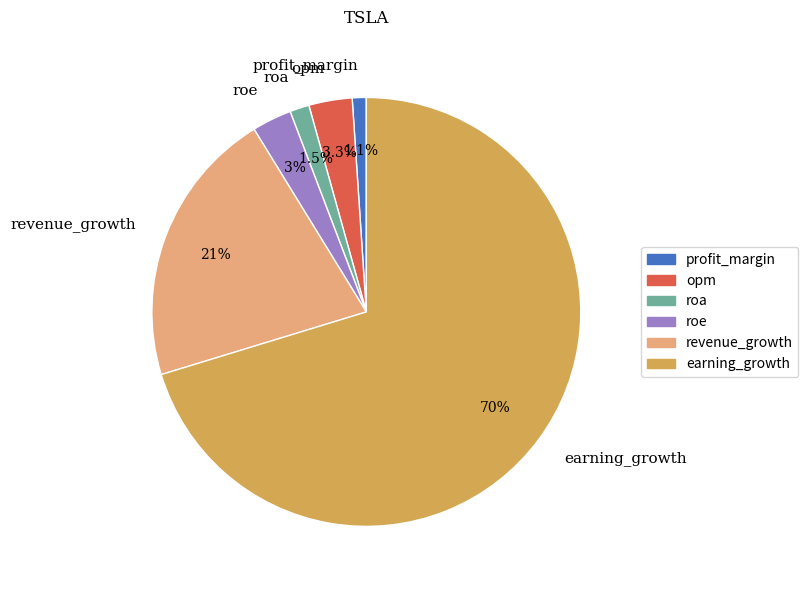

Which category has the biggest portion of the pie?

earning_growth